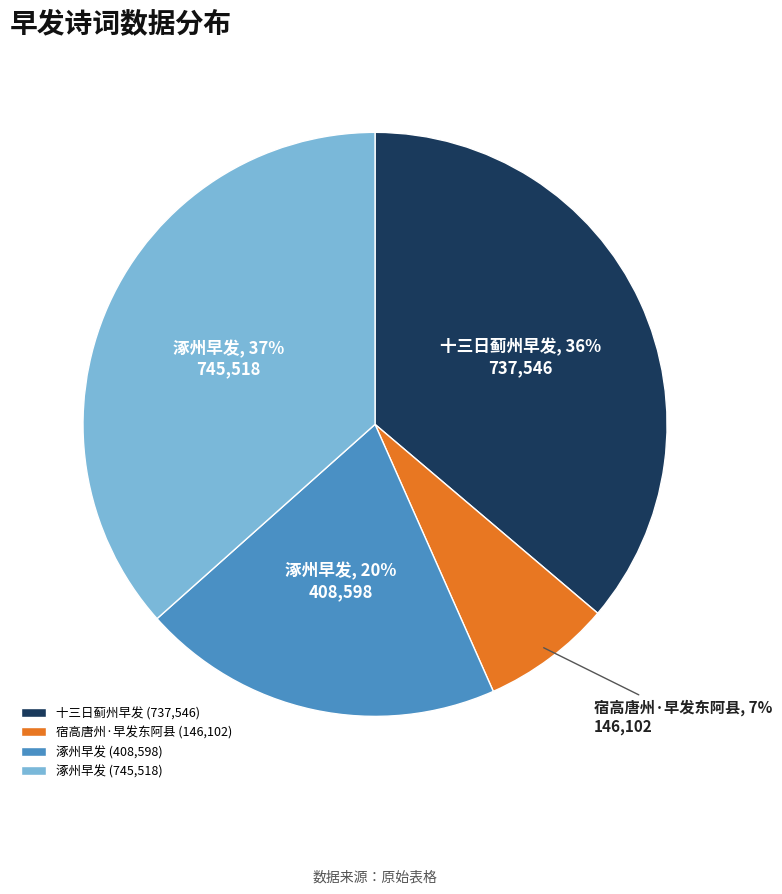

Which category has the smallest portion of the pie?

宿高唐州·早发东阿县 (146,102)